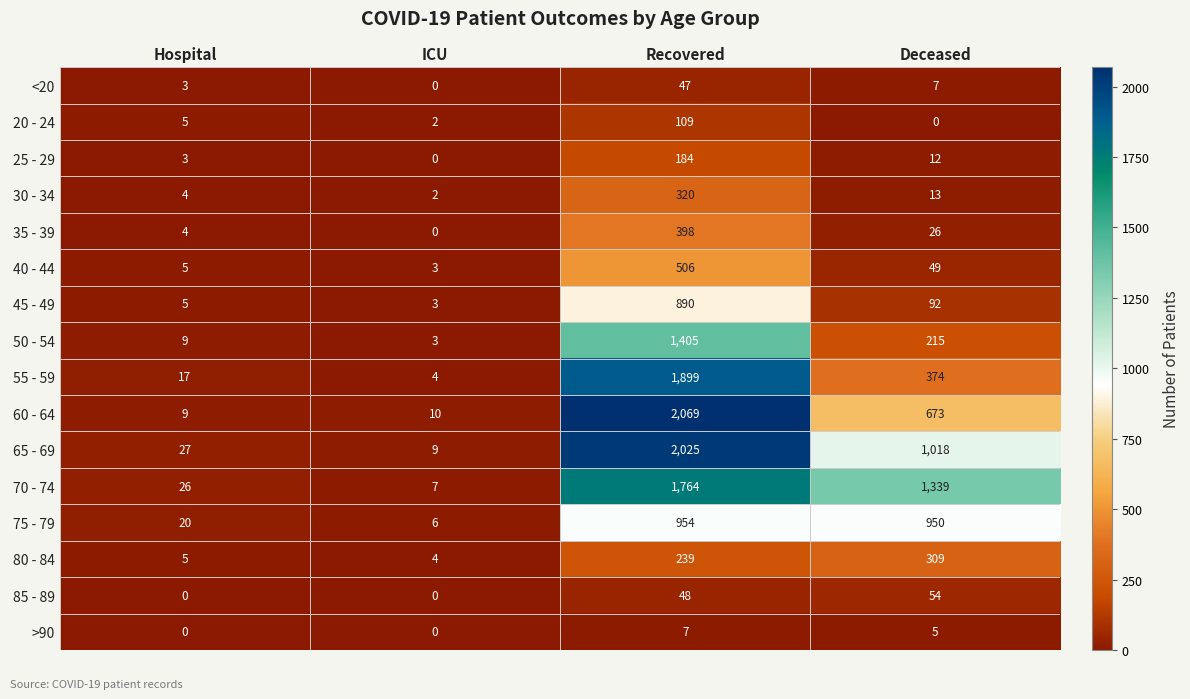

Which series changed the most between ICU and Deceased?

70 - 74